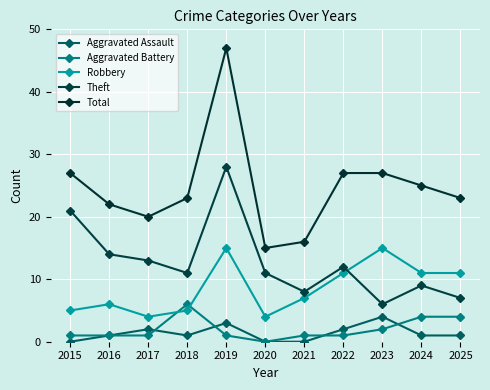

True or false: Total has more than 0 points higher than both neighbors.

True